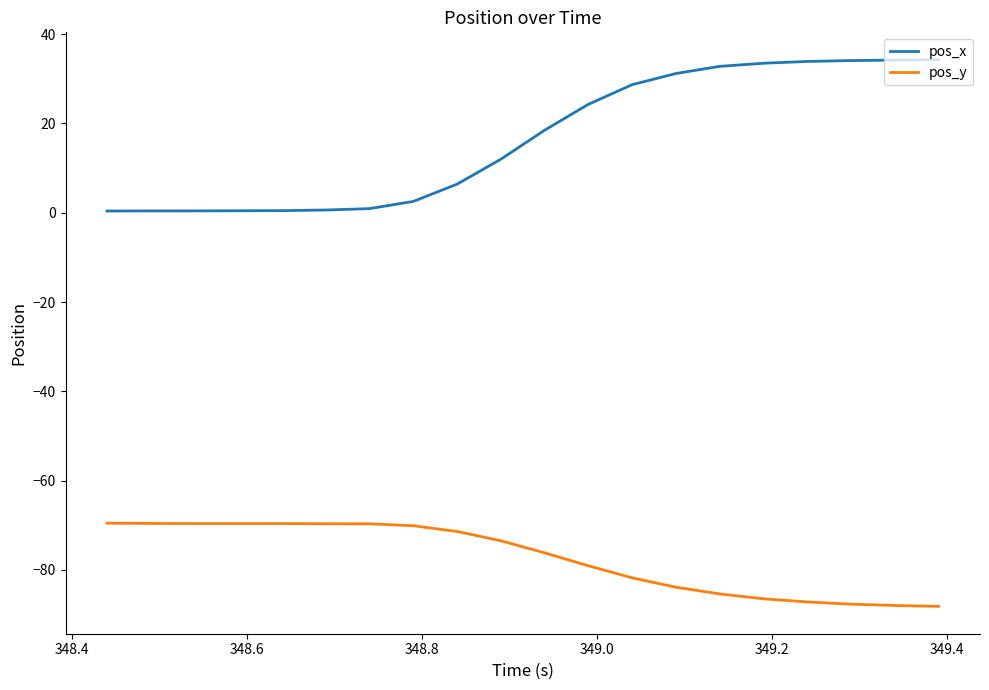

True or false: pos_y and pos_x cross at least once.

False